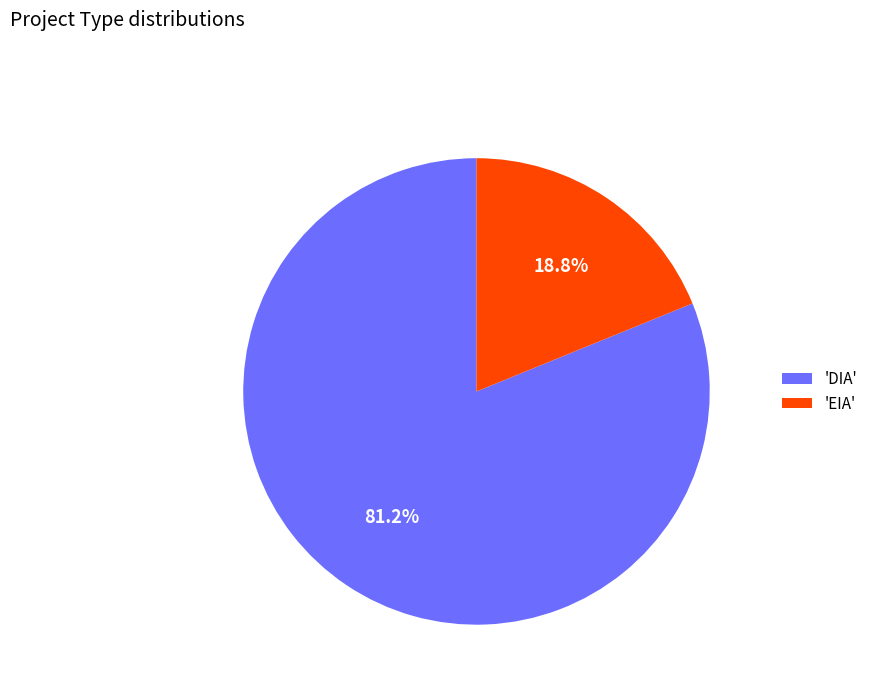

Is there a majority slice in this chart?

Yes